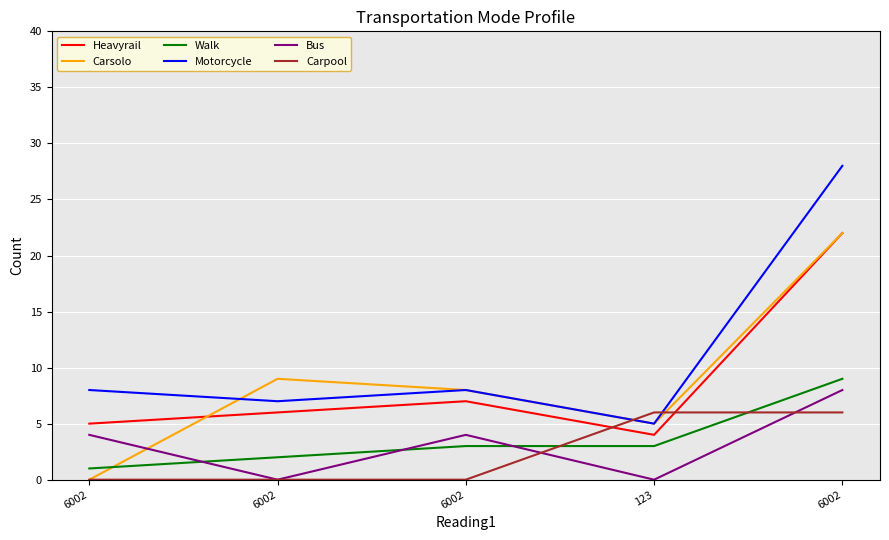

Rank the series by their maximum value, from highest to lowest.

Motorcycle, Heavyrail, Carsolo, Walk, Bus, Carpool